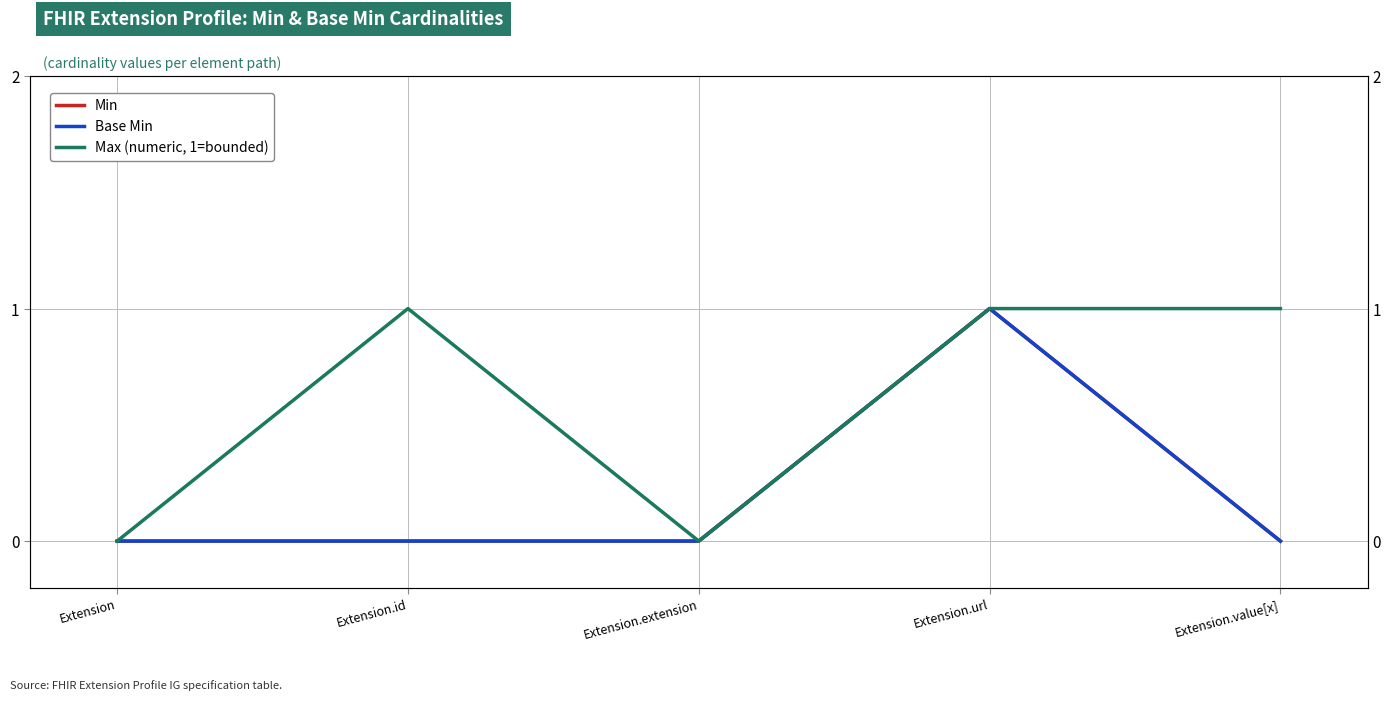

Does the chart have visible grid lines?

Yes